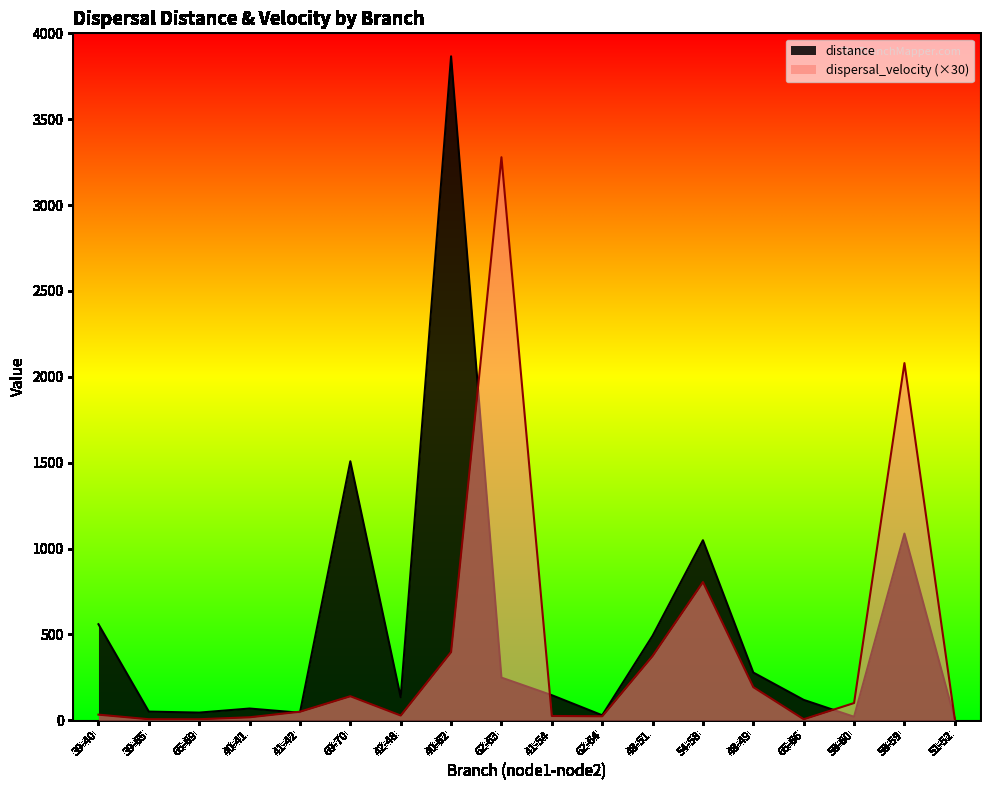

Reading left to right, what are all the values shown in this chart?

distance: 39-40=559.1	39-65=50.3	65-69=44.4	40-41=68.1	41-42=43.7	69-70=1508.1	42-48=133.9	40-62=3866.1	62-63=248.2	41-54=145.8	62-64=28.9	48-51=491.7	54-58=1048.2	48-49=277.6	65-66=118.5	58-60=20.1	58-59=1087.0	51-52=5.5
dispersal_velocity: 39-40=32.6	39-65=5.9	65-69=5.9	40-41=17.2	41-42=49.7	69-70=139.8	42-48=27.5	40-62=397.2	62-63=3278.6	41-54=24.8	62-64=23.2	48-51=374.5	54-58=804.8	48-49=192.7	65-66=5.9	58-60=100.2	58-59=2079.7	51-52=7.3